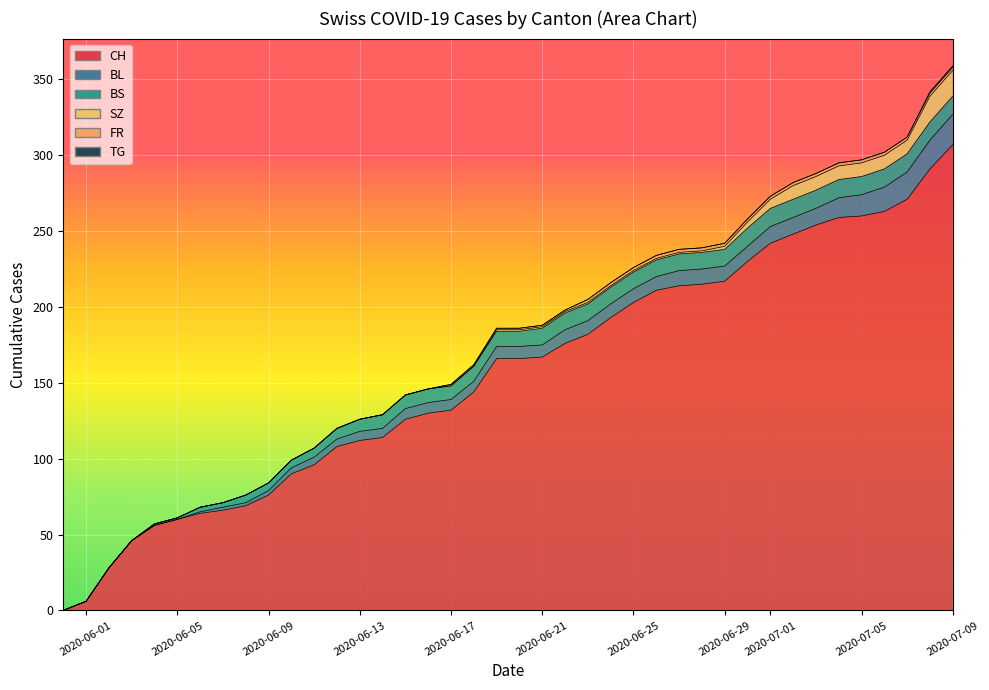

Rank the categories by SZ value from highest to lowest.

2020-07-08, 2020-07-09, 2020-07-02, 2020-07-03, 2020-07-04, 2020-07-05, 2020-07-06, 2020-07-07, 2020-07-01, 2020-06-30, 2020-06-29, 2020-06-19, 2020-06-20, 2020-06-21, 2020-06-22, 2020-06-23, 2020-06-24, 2020-06-25, 2020-06-26, 2020-06-27, 2020-06-28, 2020-05-31, 2020-06-01, 2020-06-02, 2020-06-03, 2020-06-04, 2020-06-05, 2020-06-06, 2020-06-07, 2020-06-08, 2020-06-09, 2020-06-10, 2020-06-11, 2020-06-12, 2020-06-13, 2020-06-14, 2020-06-15, 2020-06-16, 2020-06-17, 2020-06-18